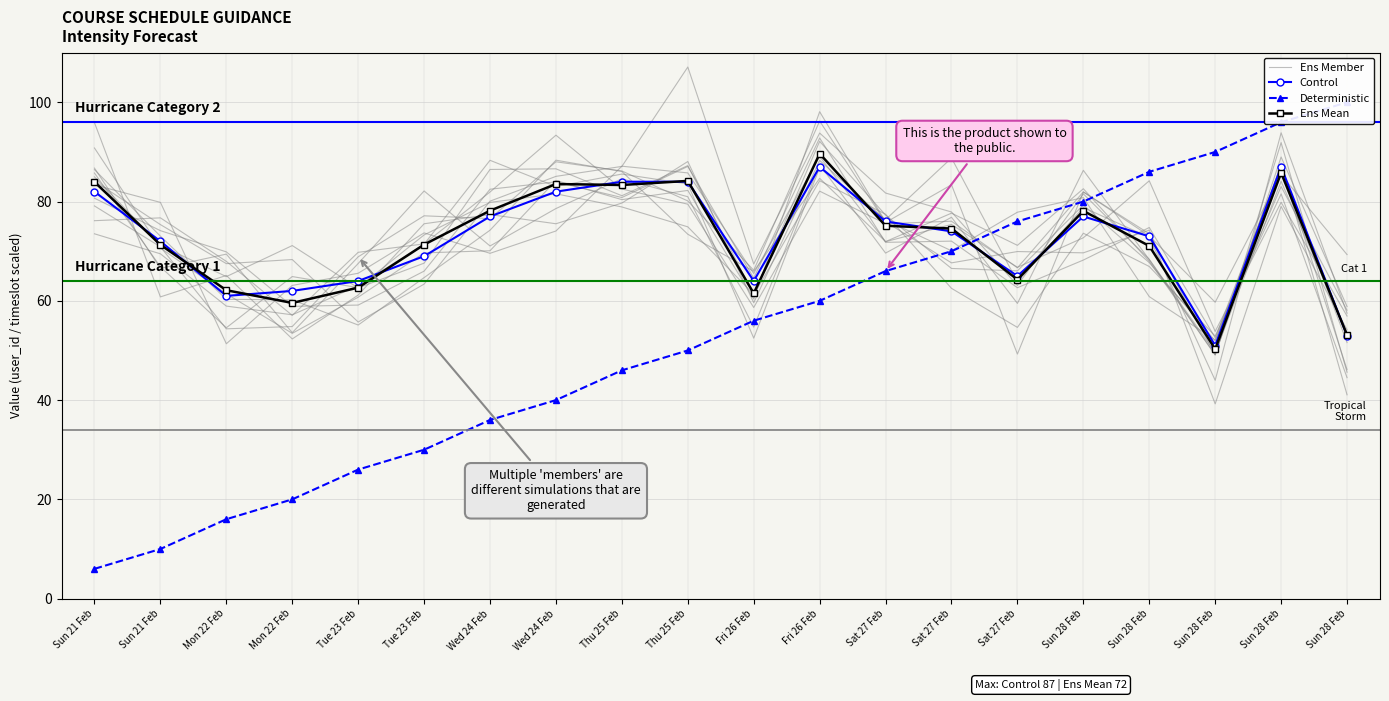

Between which two adjacent categories do Ens Mean and Ens Member first intersect?

Sun 21 Feb and Sun 21 Feb